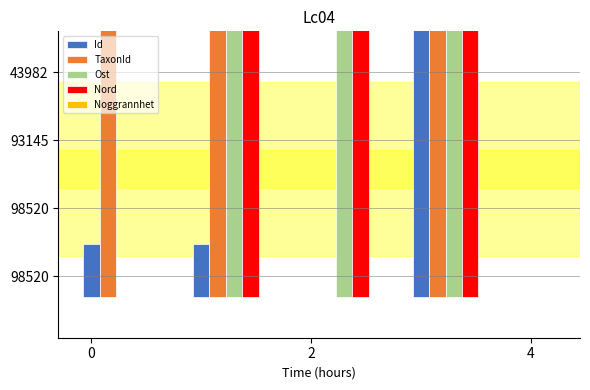

The value of TaxonId at 2 is 23.0. True or false?

True